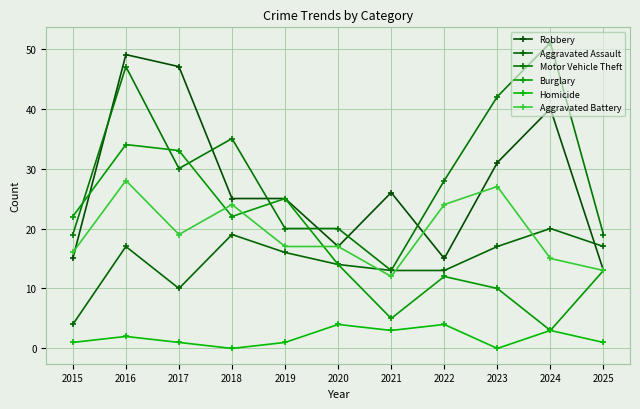

In Homicide, how many points are higher than both neighbors (excluding endpoints)?

4